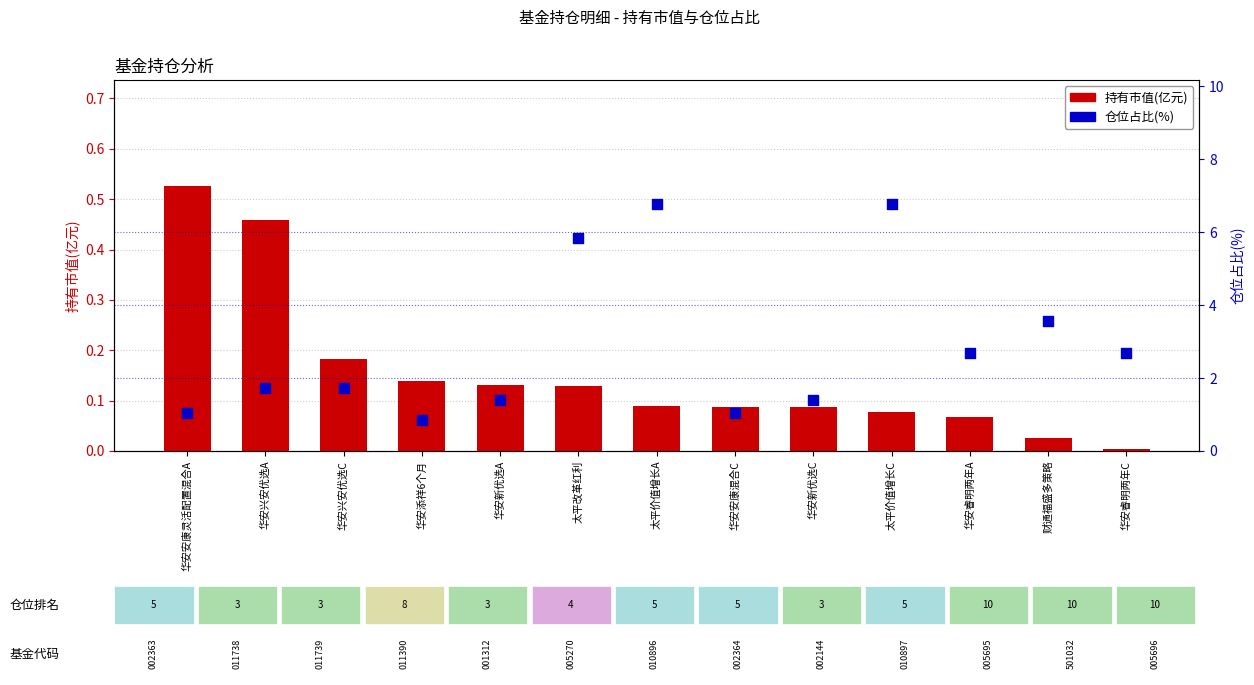

Is the value of 持有市值(亿元) at 华安添祥6个月 greater than the value of 仓位占比(%) at 华安兴安优选A?

No